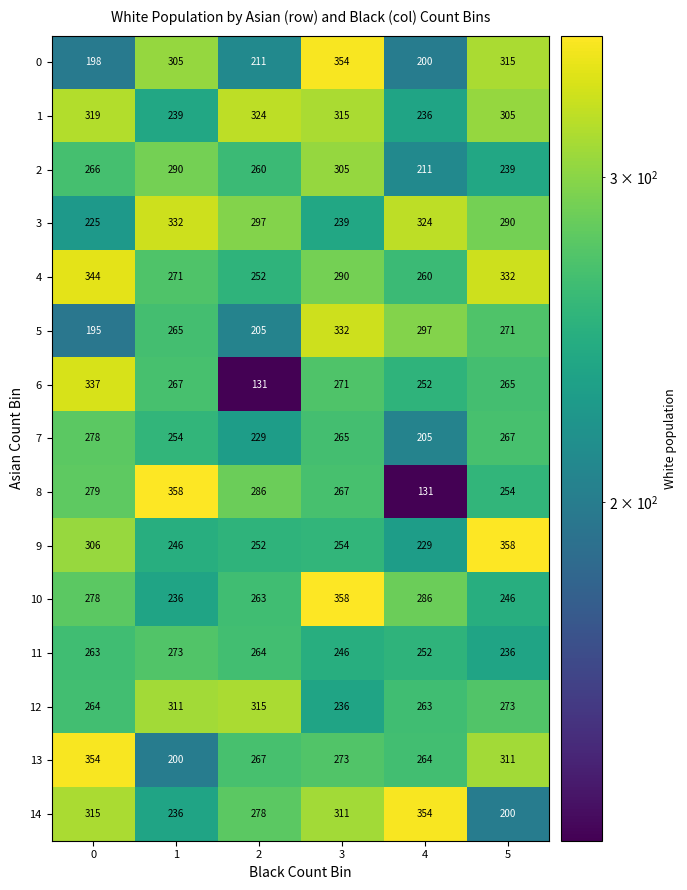

What is the spread (max minus min) of values at 1?

158